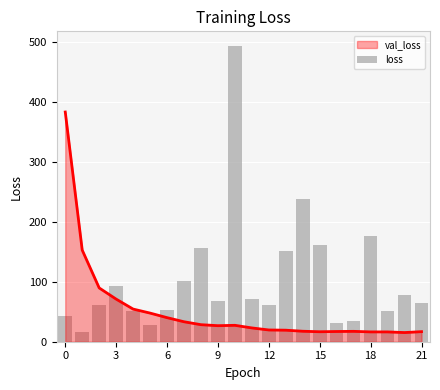

What is the average value?

103.5